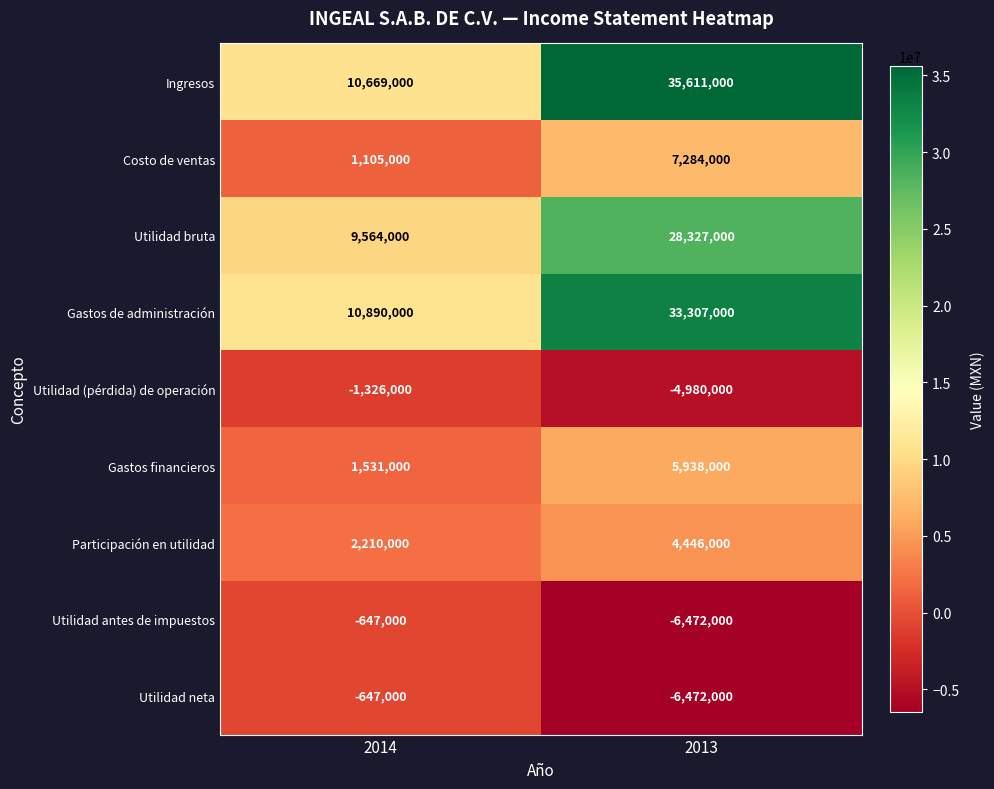

What is the sum of all Utilidad (pérdida) de operación values?

-6306000